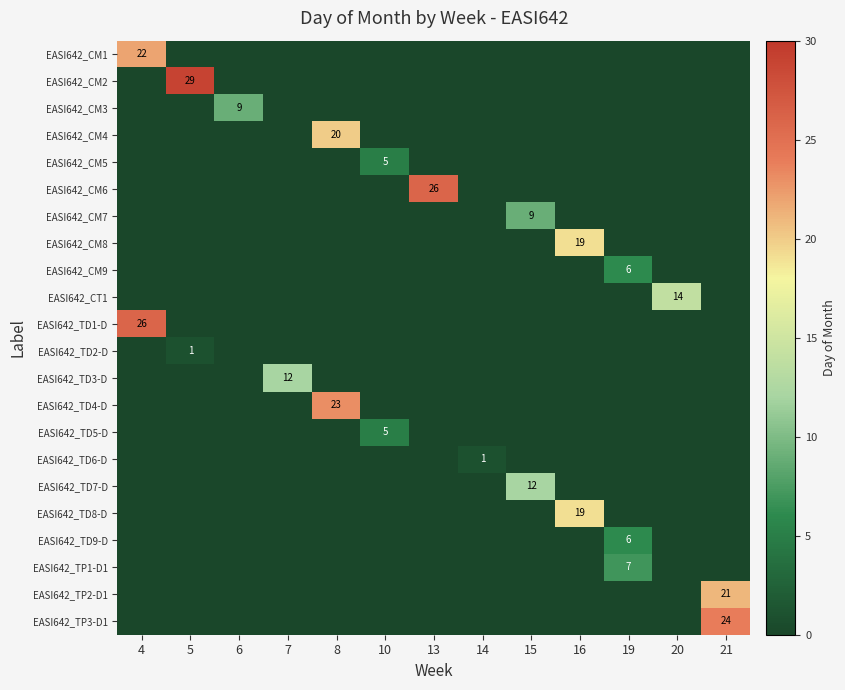

Which category has the lowest value in the row_13 series?

4